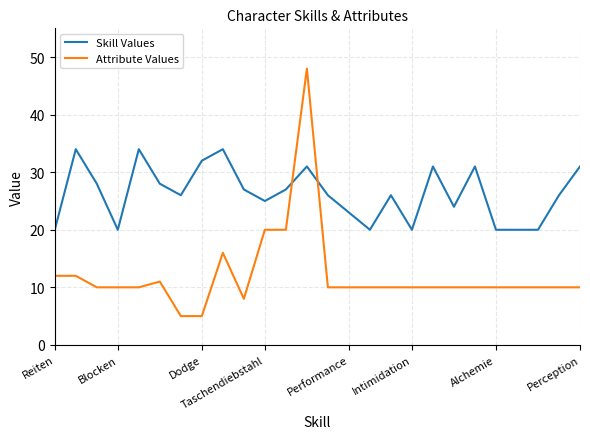

What is the maximum value shown in the chart?

48